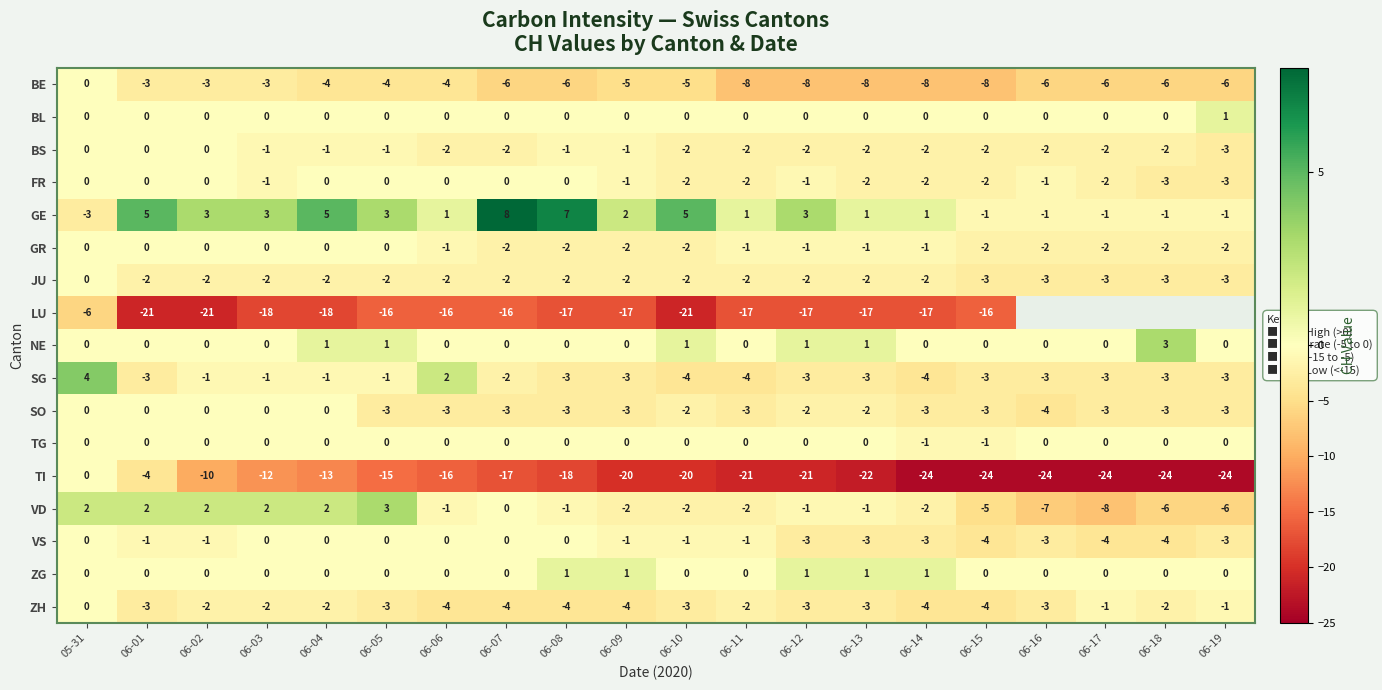

Between 06-09 and 06-15, which series saw the biggest shift?

TI